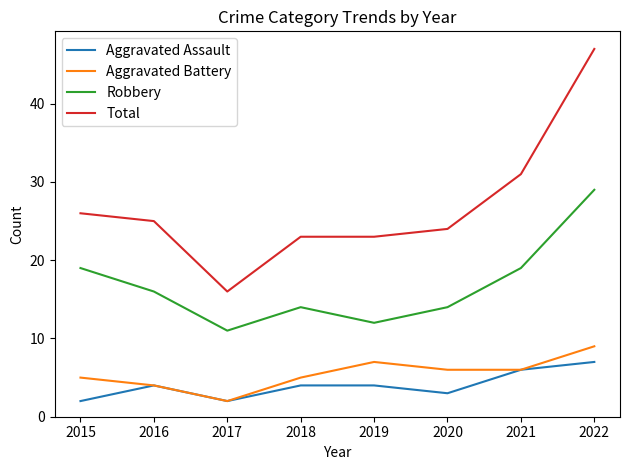

Reading left to right, extract all data points from this chart.

Aggravated Assault: 2	4	2	4	4	3	6	7
Aggravated Battery: 5	4	2	5	7	6	6	9
Robbery: 19	16	11	14	12	14	19	29
Total: 26	25	16	23	23	24	31	47